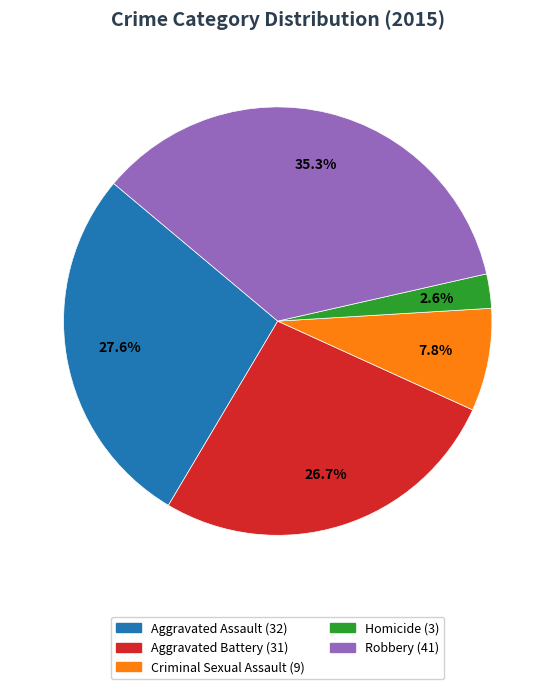

What is the largest slice in the pie chart?

Robbery